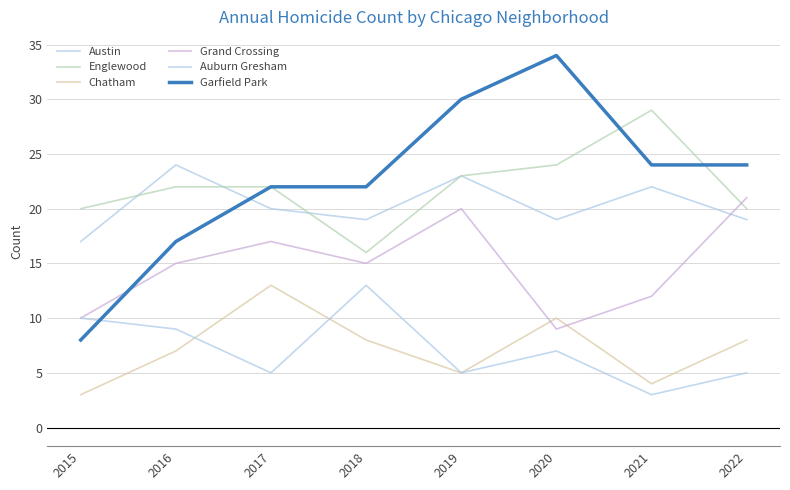

In Auburn Gresham, how many points are higher than both neighbors (excluding endpoints)?

2